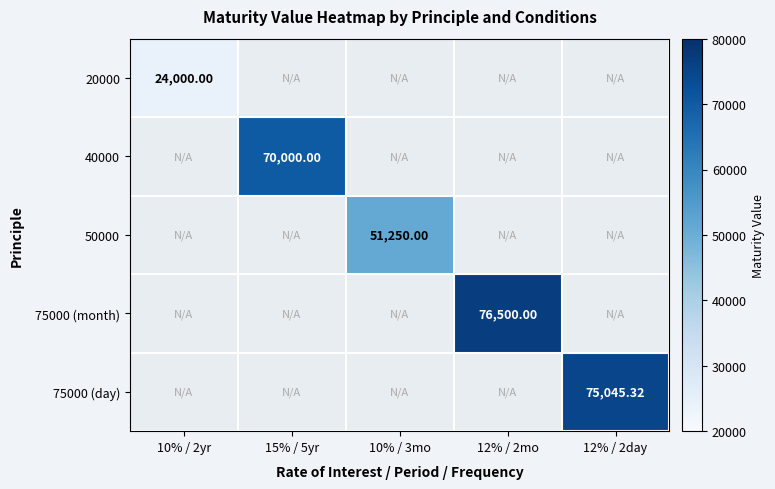

Where is 20000 nearest to the value 12000?

10% / 2yr